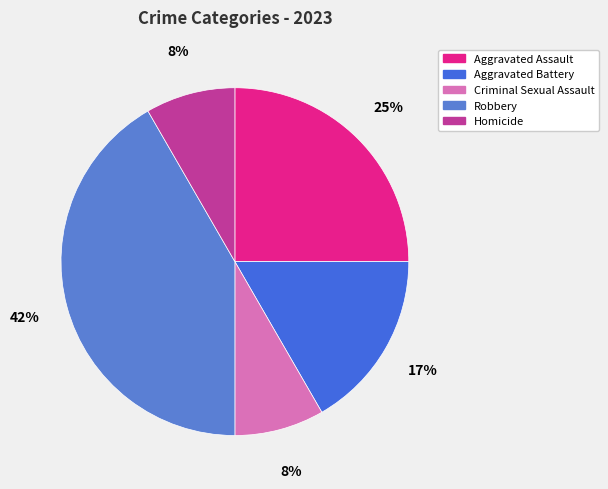

How many slices are in this pie chart?

5